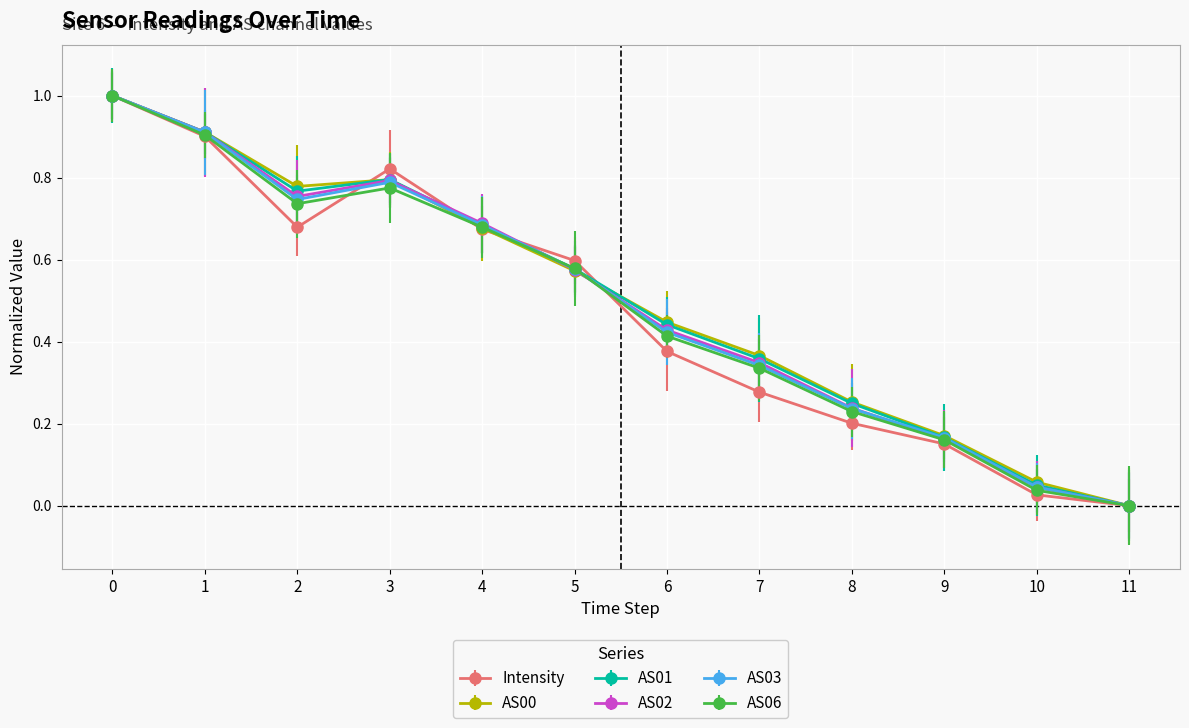

Which series changed the most between 4 and 7?

Intensity